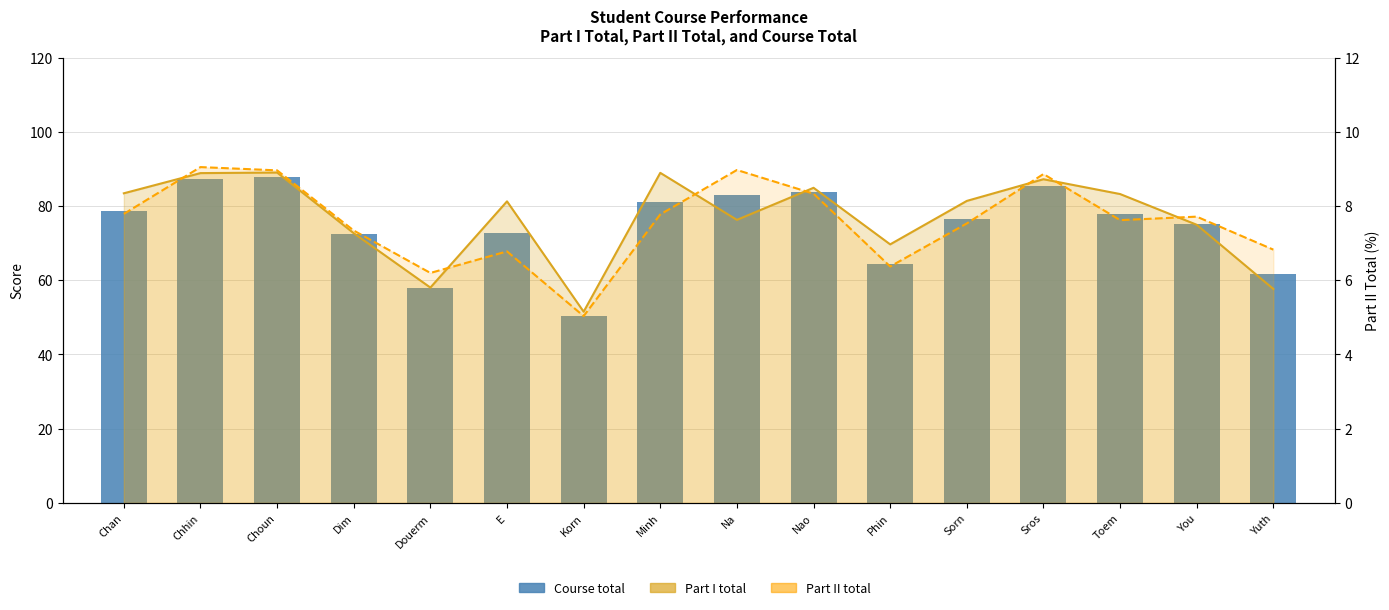

What is the value of the Course total bar at the 3rd from the left?

87.8